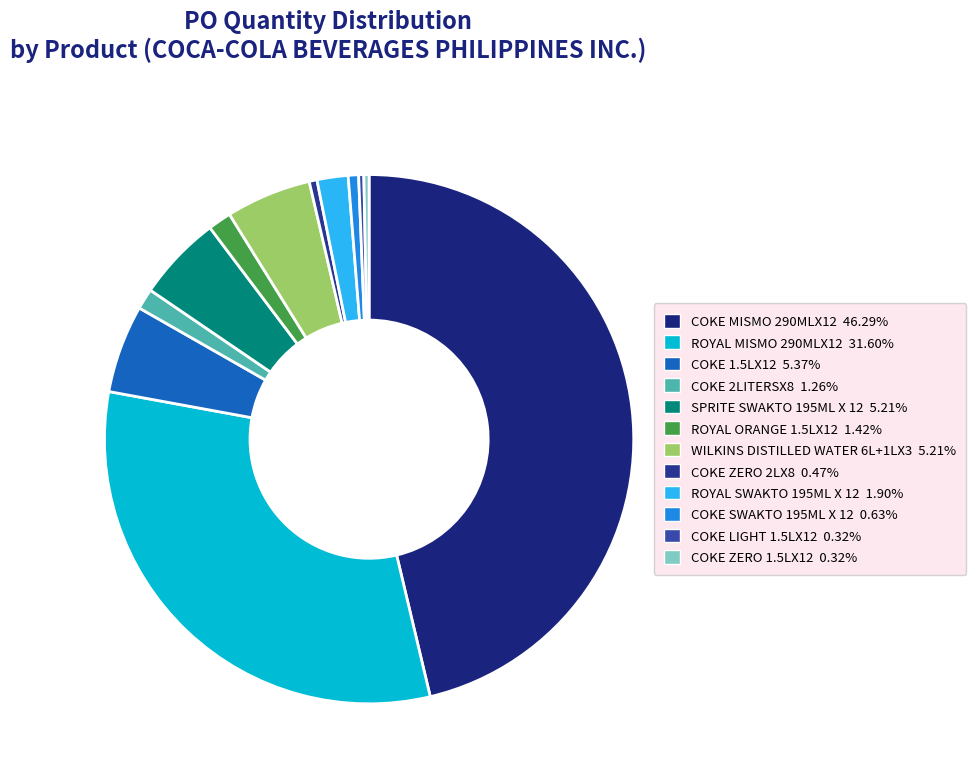

What is the change in value from COKE SWAKTO 195ML X 12 to COKE ZERO 1.5LX12?

-2